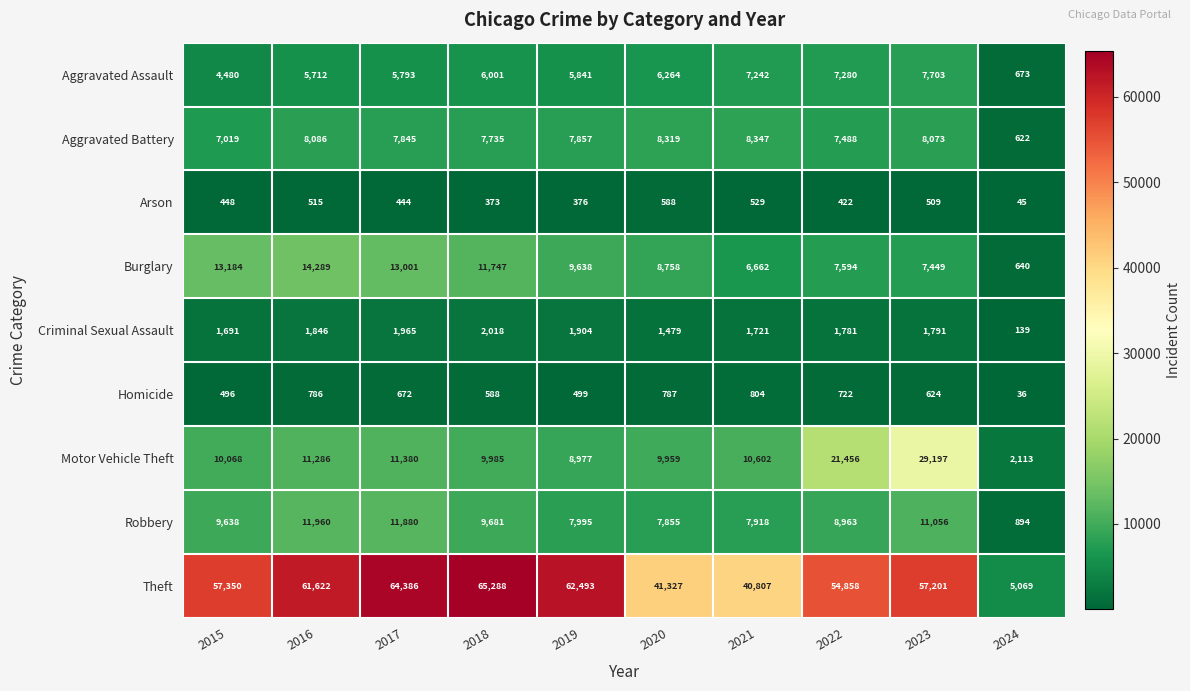

At which label does Aggravated Battery first exceed 7857?

2016